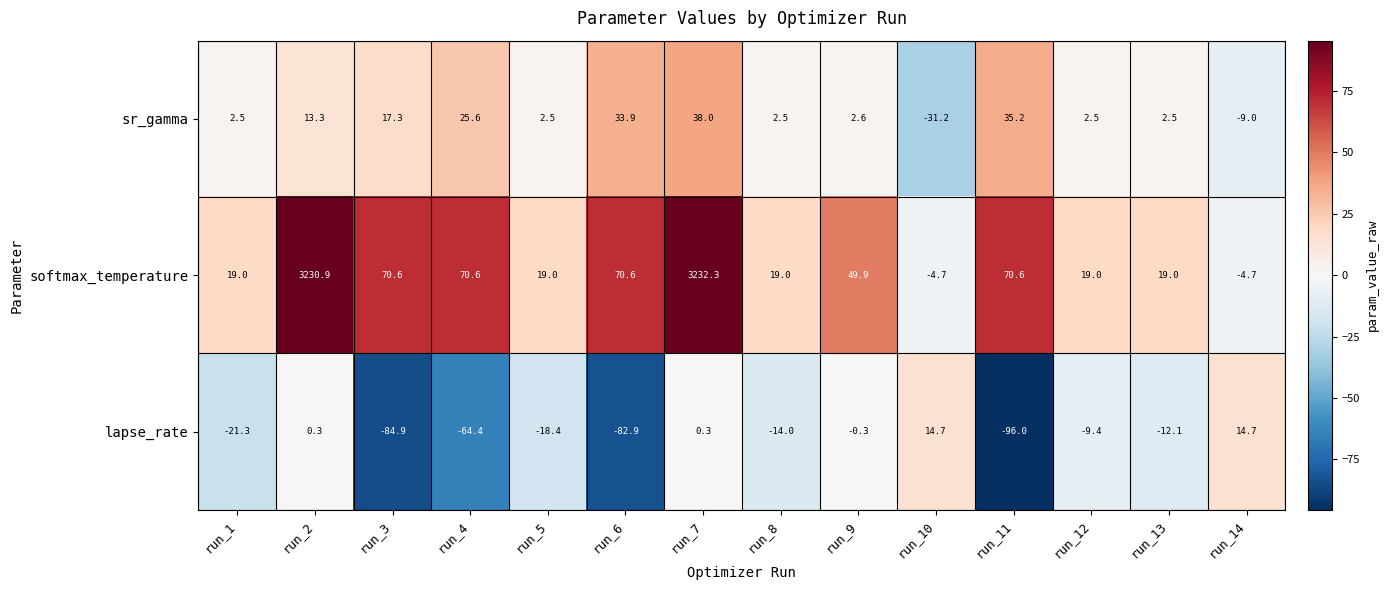

Is it true that lapse_rate equals -34.3 at run_11?

False